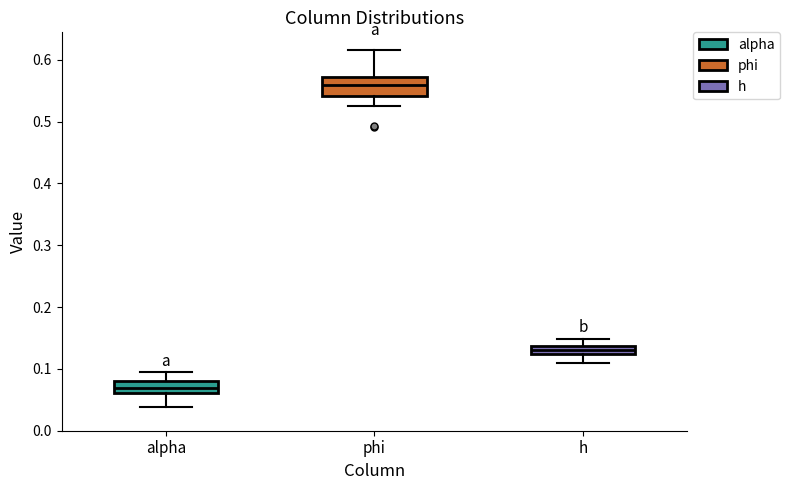

Which box's median line is the highest?

phi